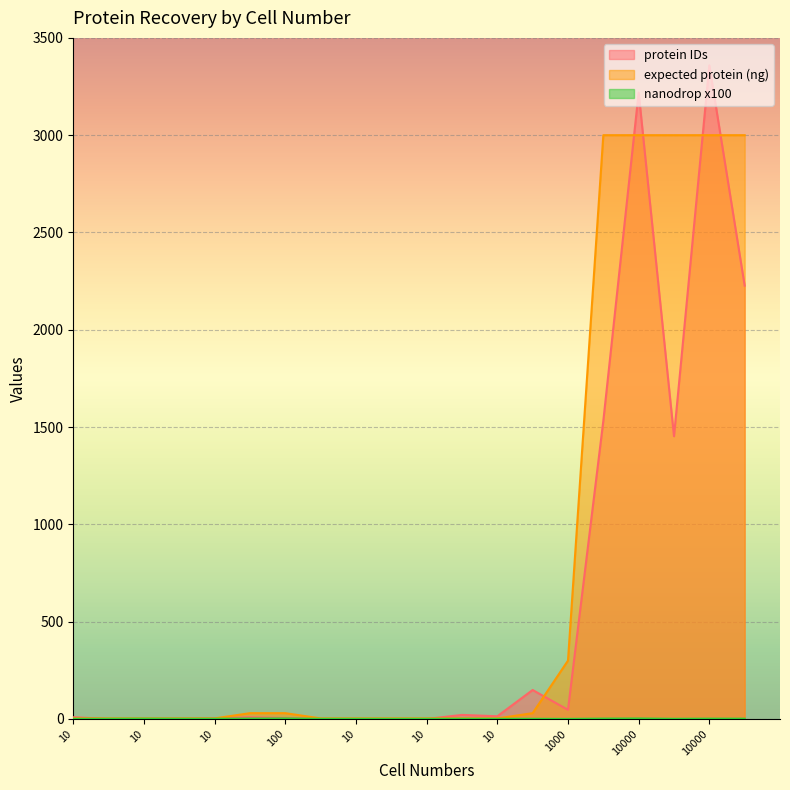

What is the average value of the protein IDs series?

602.4